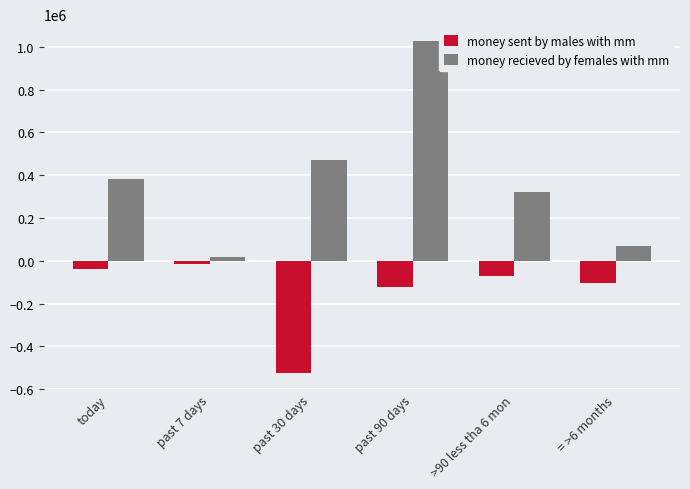

Reading left to right, what are all the values shown in this chart?

money sent by males with mm: -40130.4	-13590.4	-523256.9	-124129.9	-71991.1	-103598.1
money recieved by females with mm: 380557.6	17547.0	469594.8	1027757.0	322291.6	70886.6